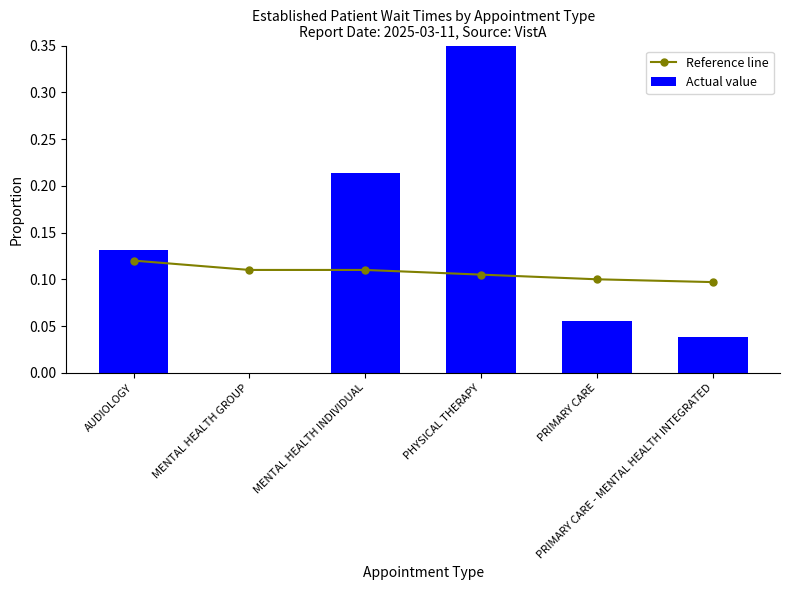

What position from the right is PHYSICAL THERAPY?

3